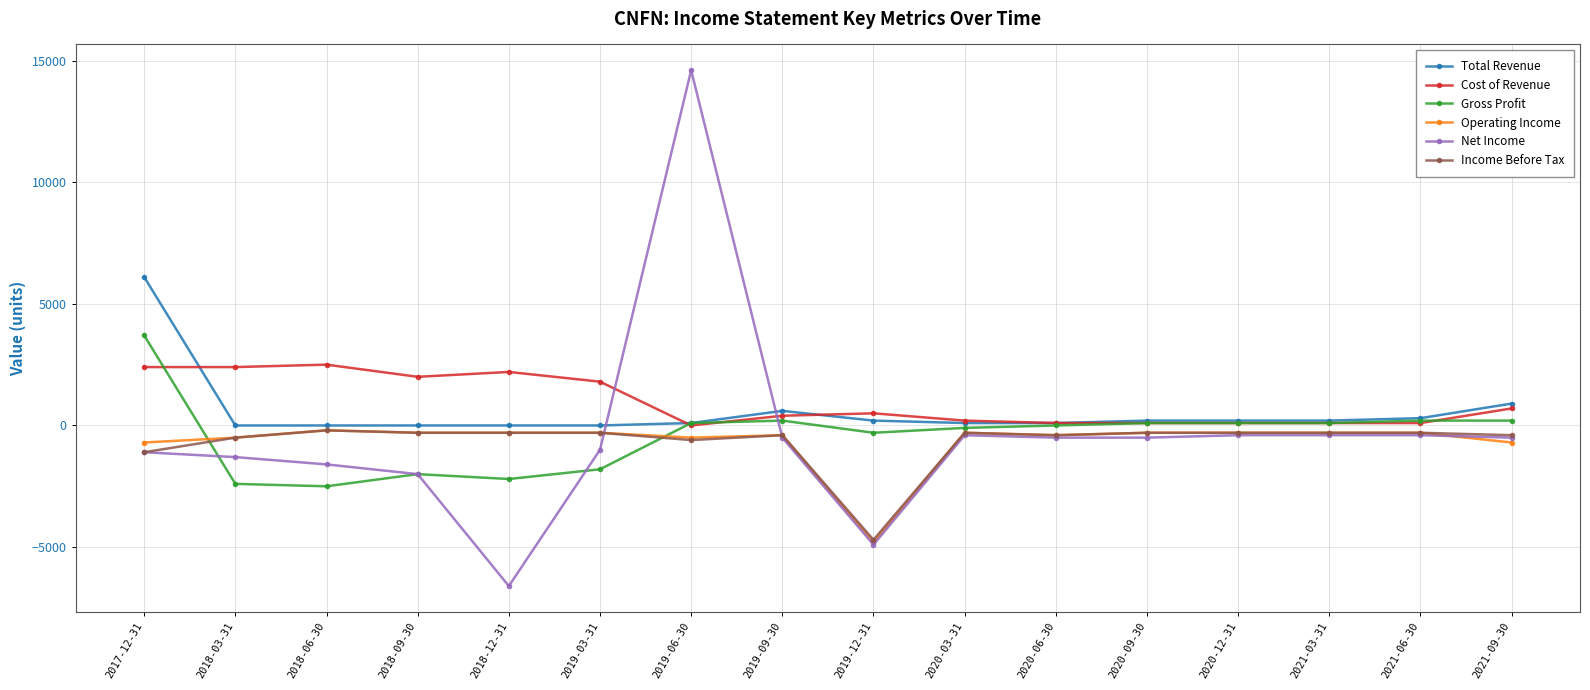

At which category does the chart reach its minimum across all series?

2018-12-31